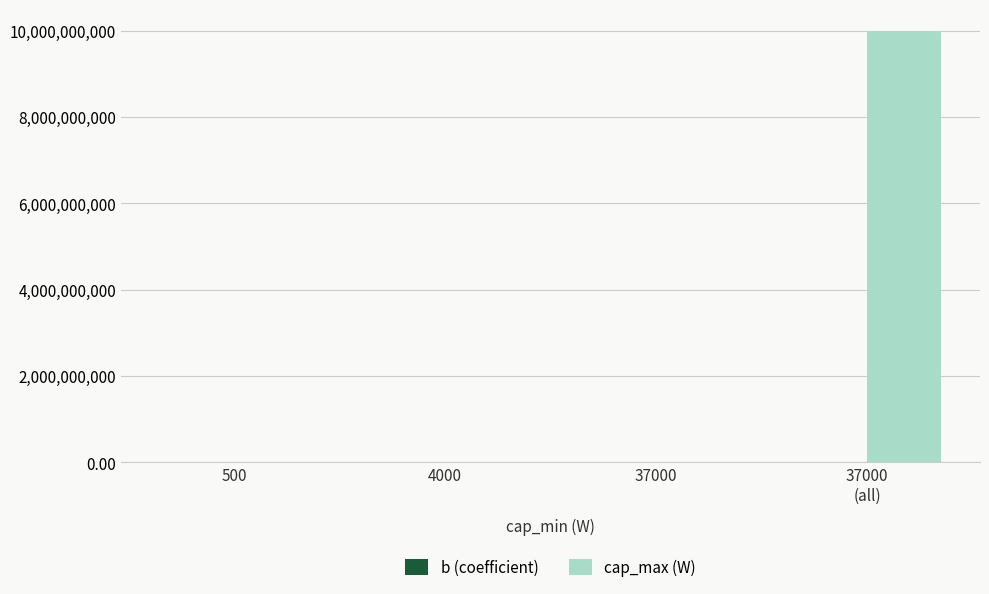

At which category is the sum across all series the highest?

37000
(all)